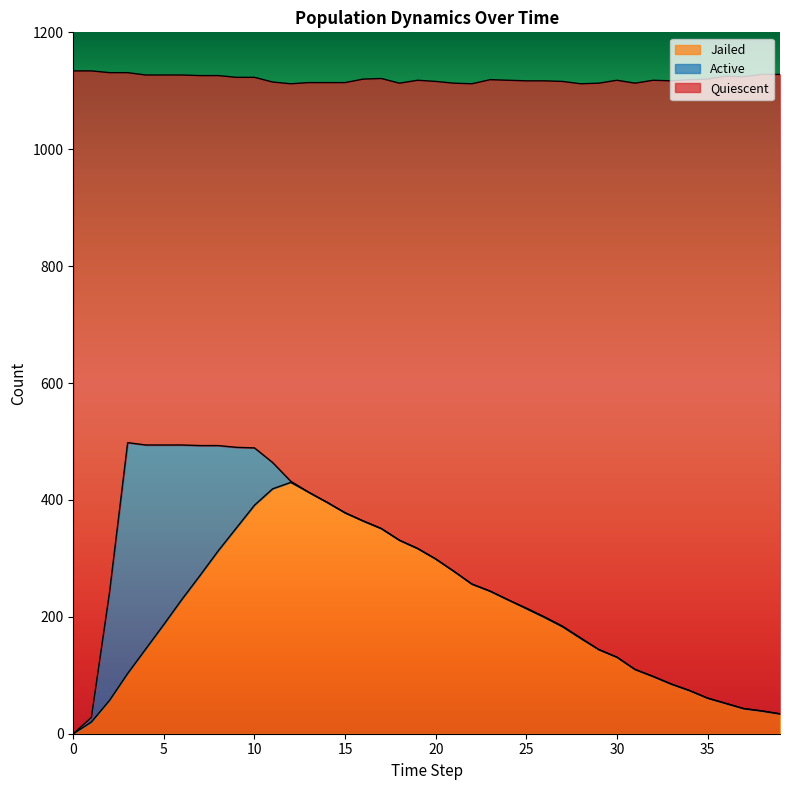

What is the maximum value for Jailed?

430